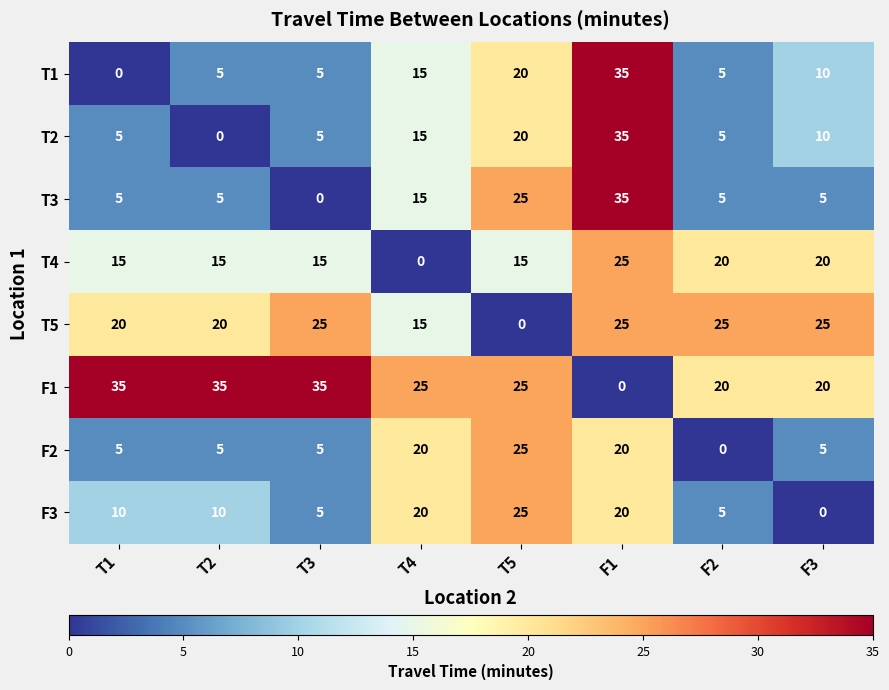

What value does the T5 series have at T1, to the nearest 10?

20